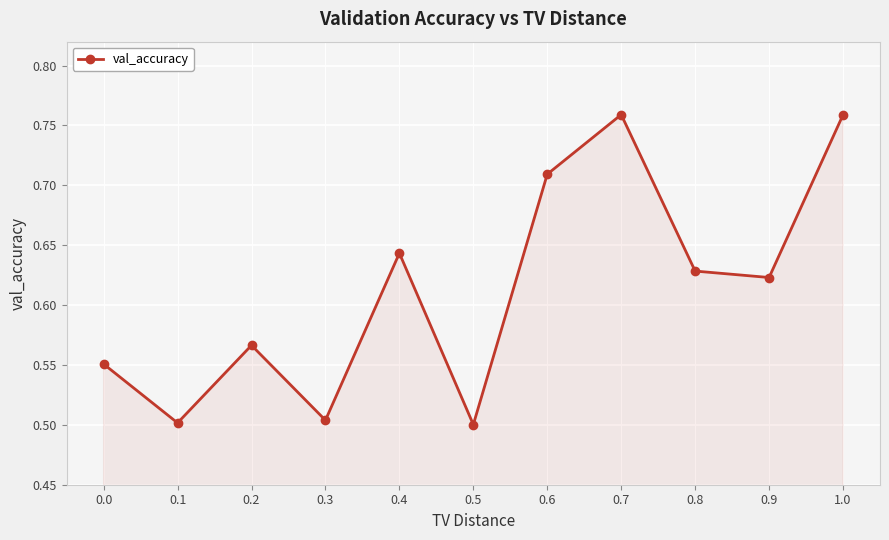

How many interior local peaks (higher than both neighbors) does the data have?

3